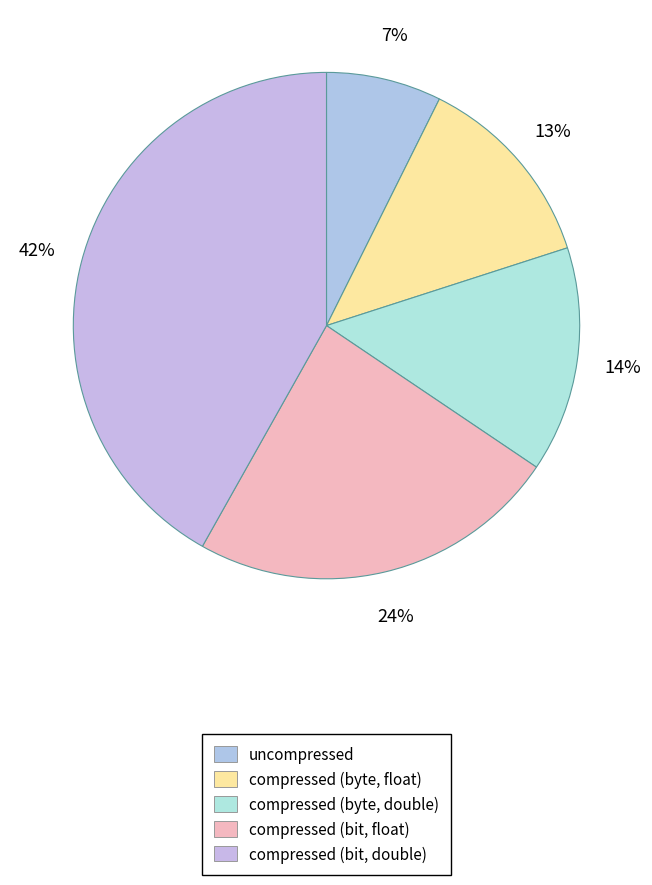

True or false: compressed (bit, double) accounts for 42% of the total.

True